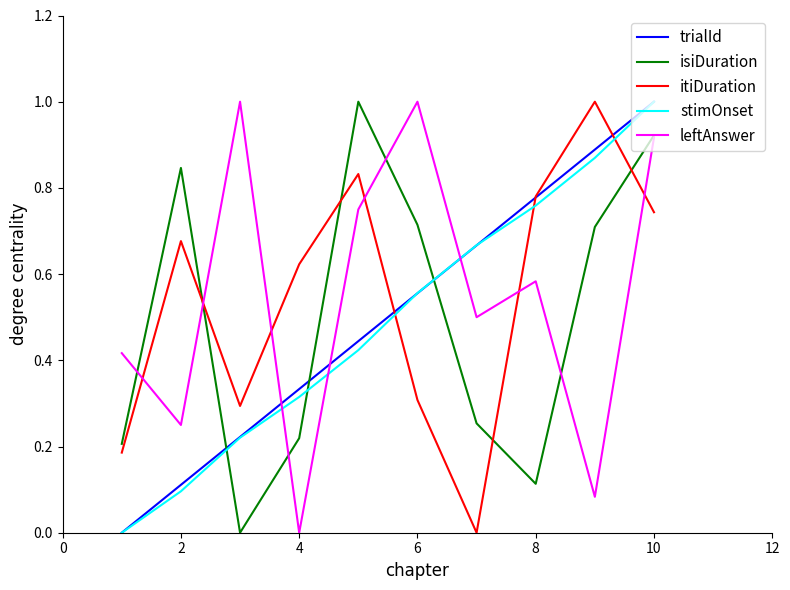

What is the maximum value shown in the chart?

1.0